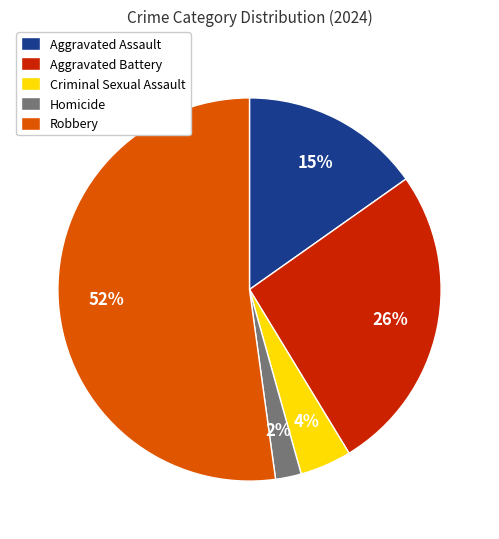

Is it true that Criminal Sexual Assault is 4% of the pie?

True